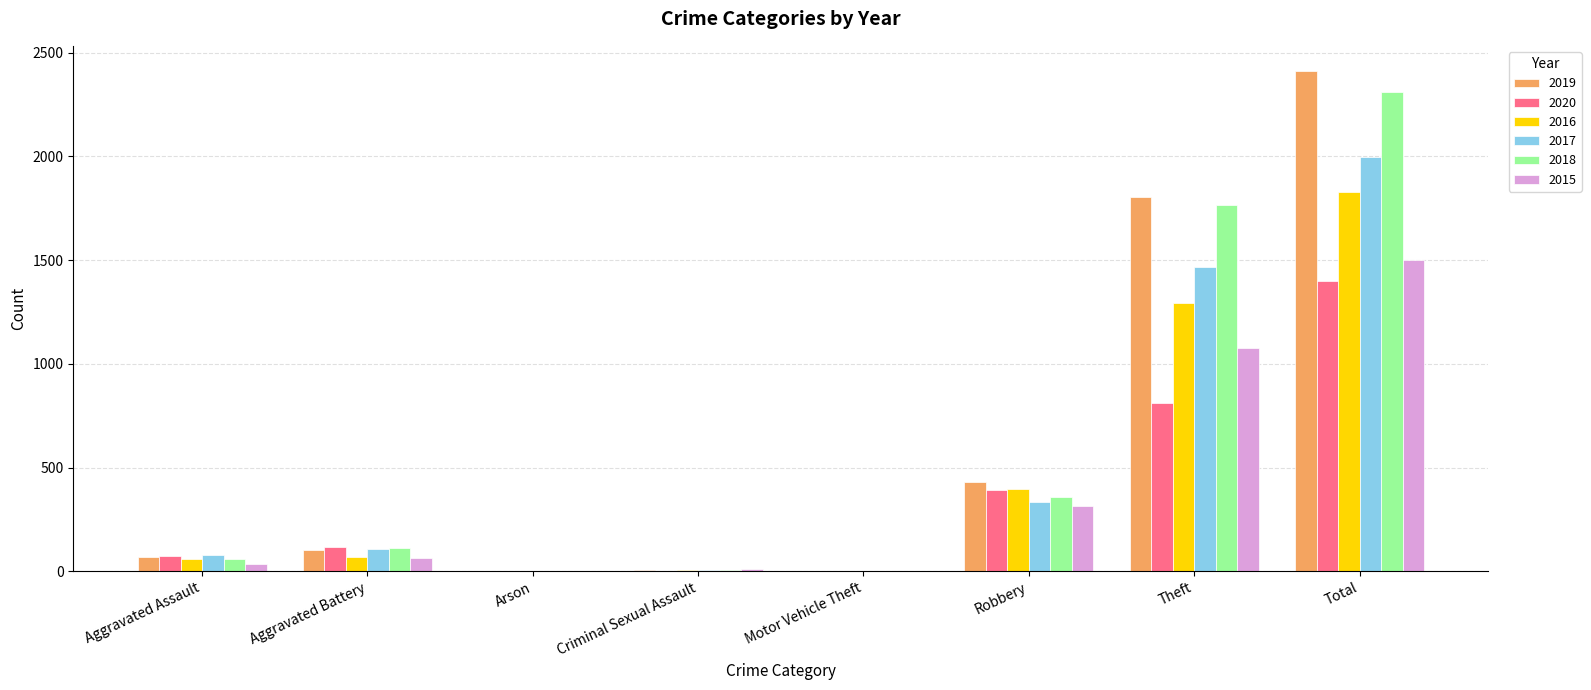

Which category has the highest value in the 2020 series?

Total